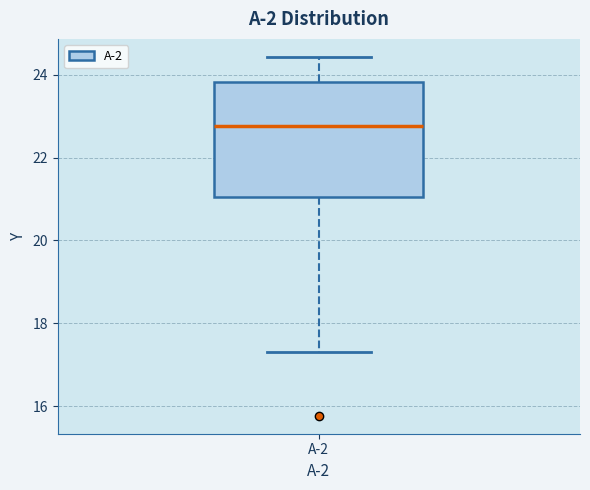

Read this box plot against the y-axis: the position of the median line, the range covered by the box, and the ends of both whiskers. The values are not printed on the chart, so give them approximately, as read against the axis.

median 22.8, box 21.0 to 23.8, whiskers 17.4 to 24.4